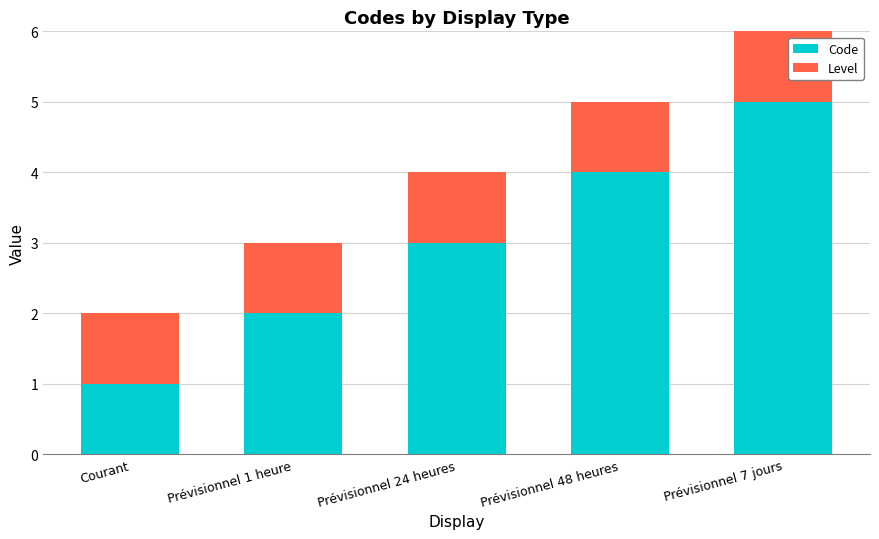

The value of Code at Courant is 0. True or false?

False